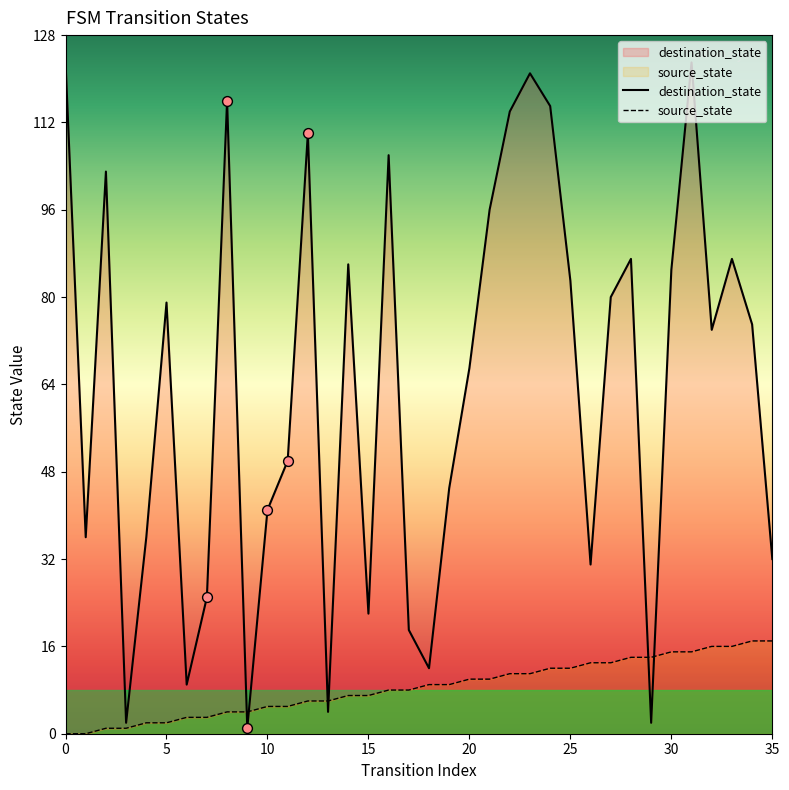

Is the value of destination_state at 4 greater than the value of source_state at 17?

Yes